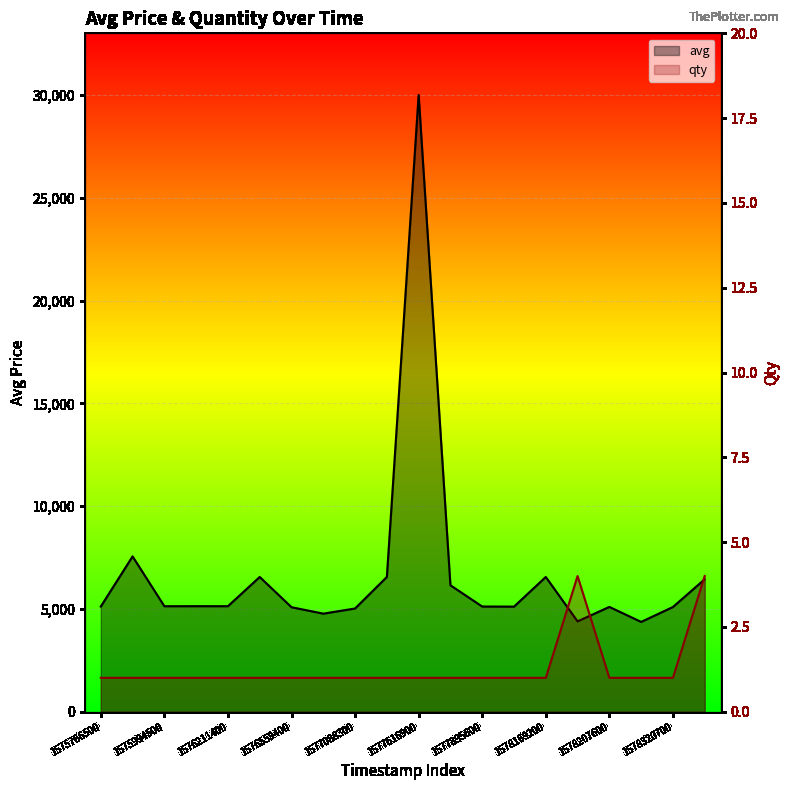

How many interior local peaks does the avg series have?

6